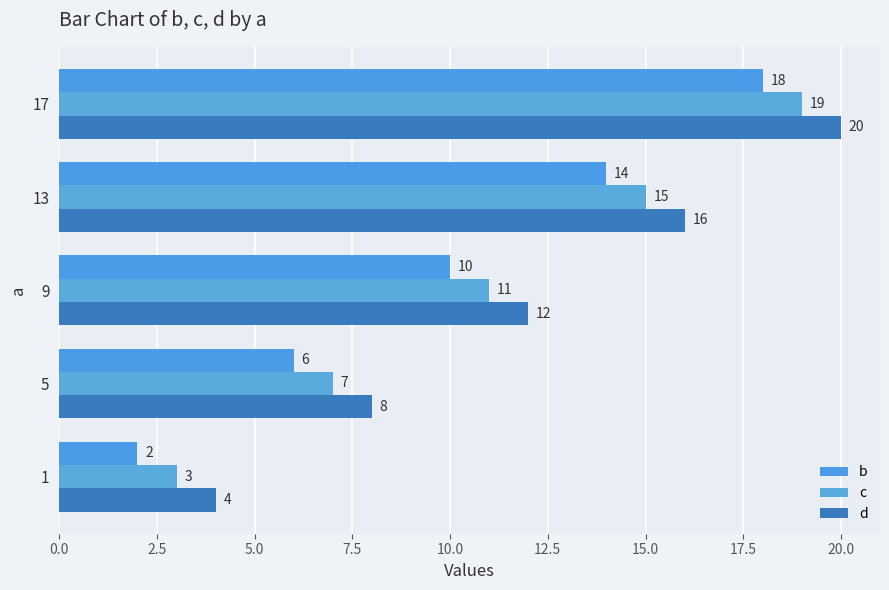

Count the number of categories in the chart.

5